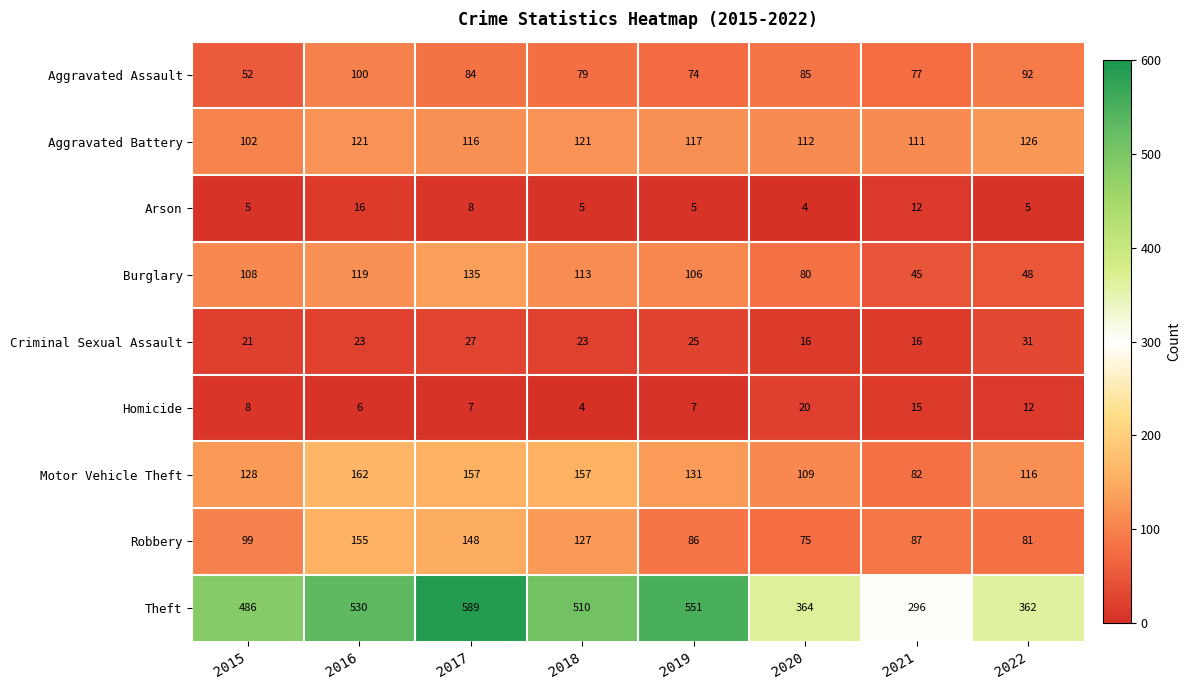

What is the minimum value for Theft?

296